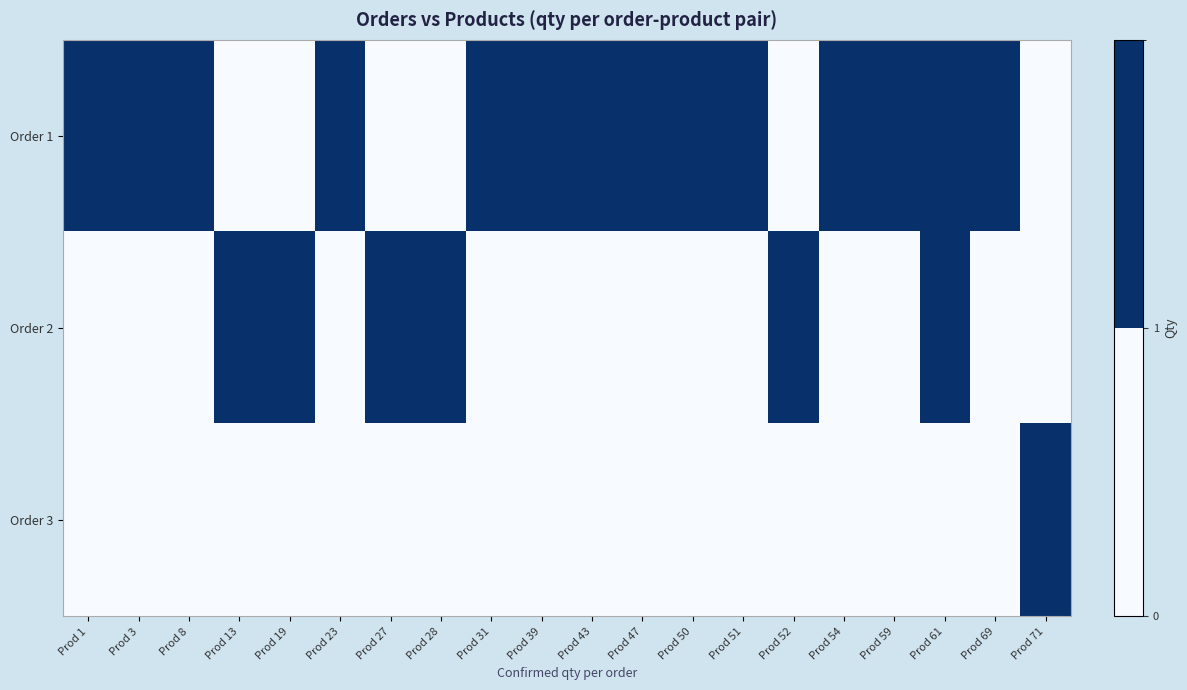

At which category is the sum across all series the highest?

Prod 61